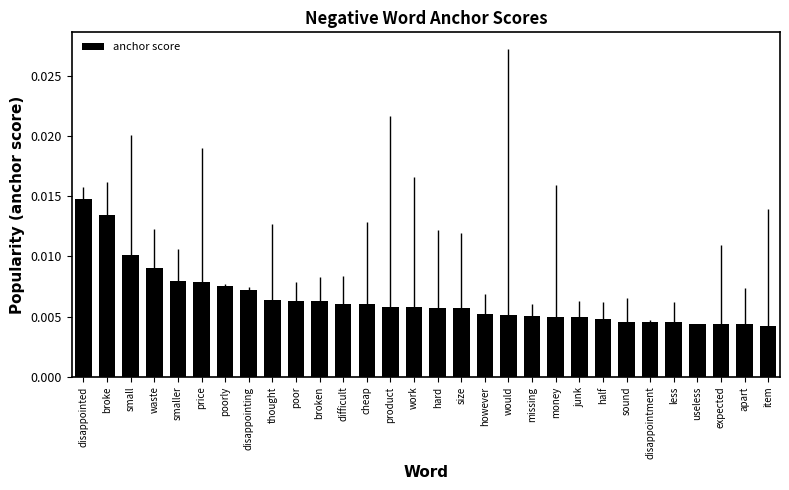

Does the chart contain stacked bars?

No